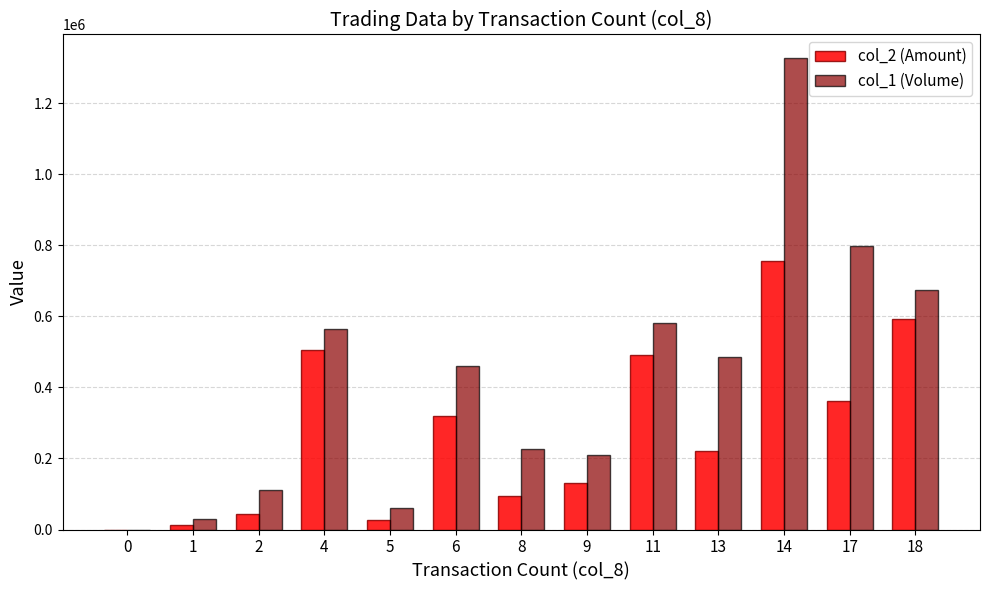

How many values in col_1 (Volume) are above zero?

12